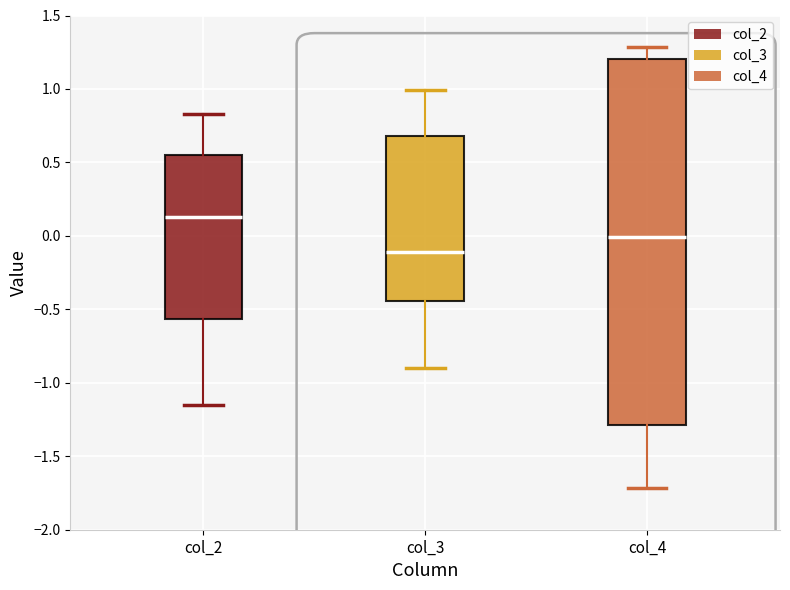

Reading left to right, read every box against the y-axis: the position of its median line, the range the box covers, and the ends of its whiskers. The values are not printed on the chart, so give them approximately, as read against the axis.

col_2: median 0.15, box -0.55 to 0.55, whiskers -1.15 to 0.85
col_3: median -0.10, box -0.45 to 0.70, whiskers -0.90 to 1.00
col_4: median 0.00, box -1.30 to 1.20, whiskers -1.70 to 1.30